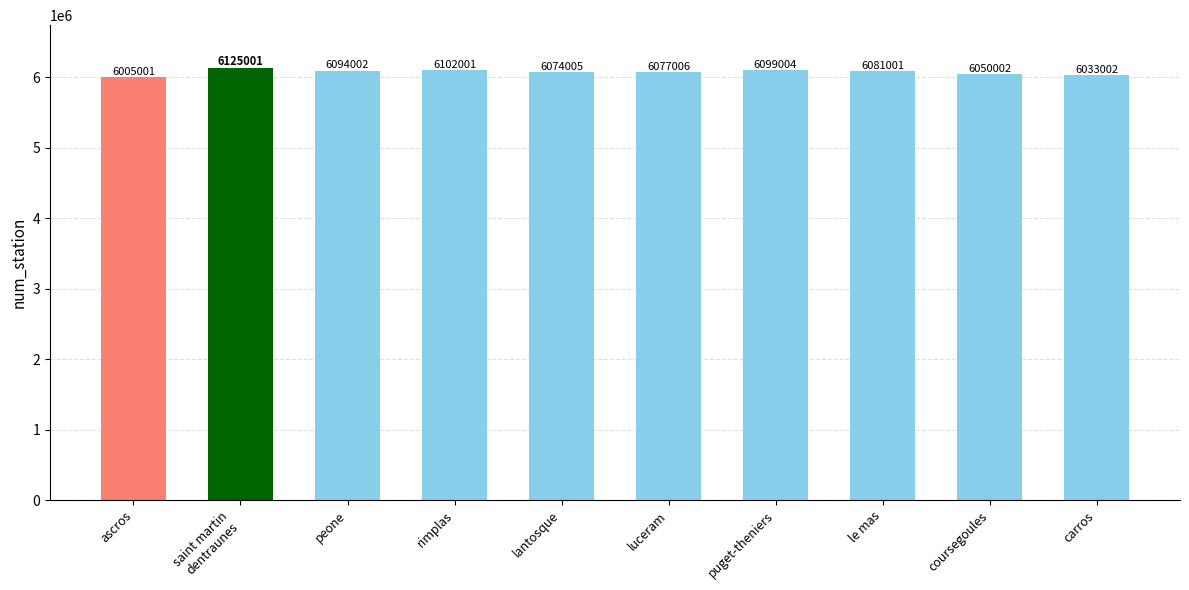

Is it true that the value at puget-theniers is 6099004?

True